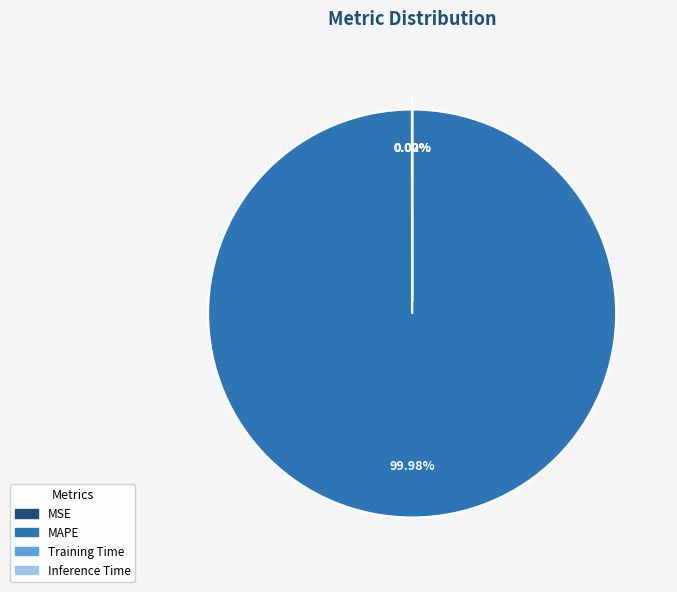

Is there any slice that represents more than half of the pie?

Yes